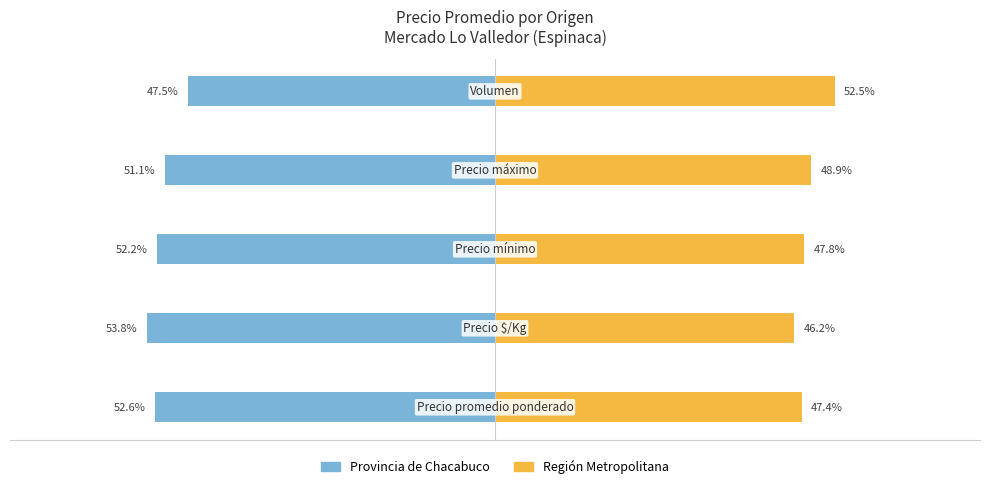

What is the average value of the Provincia de Chacabuco series?

-51.4